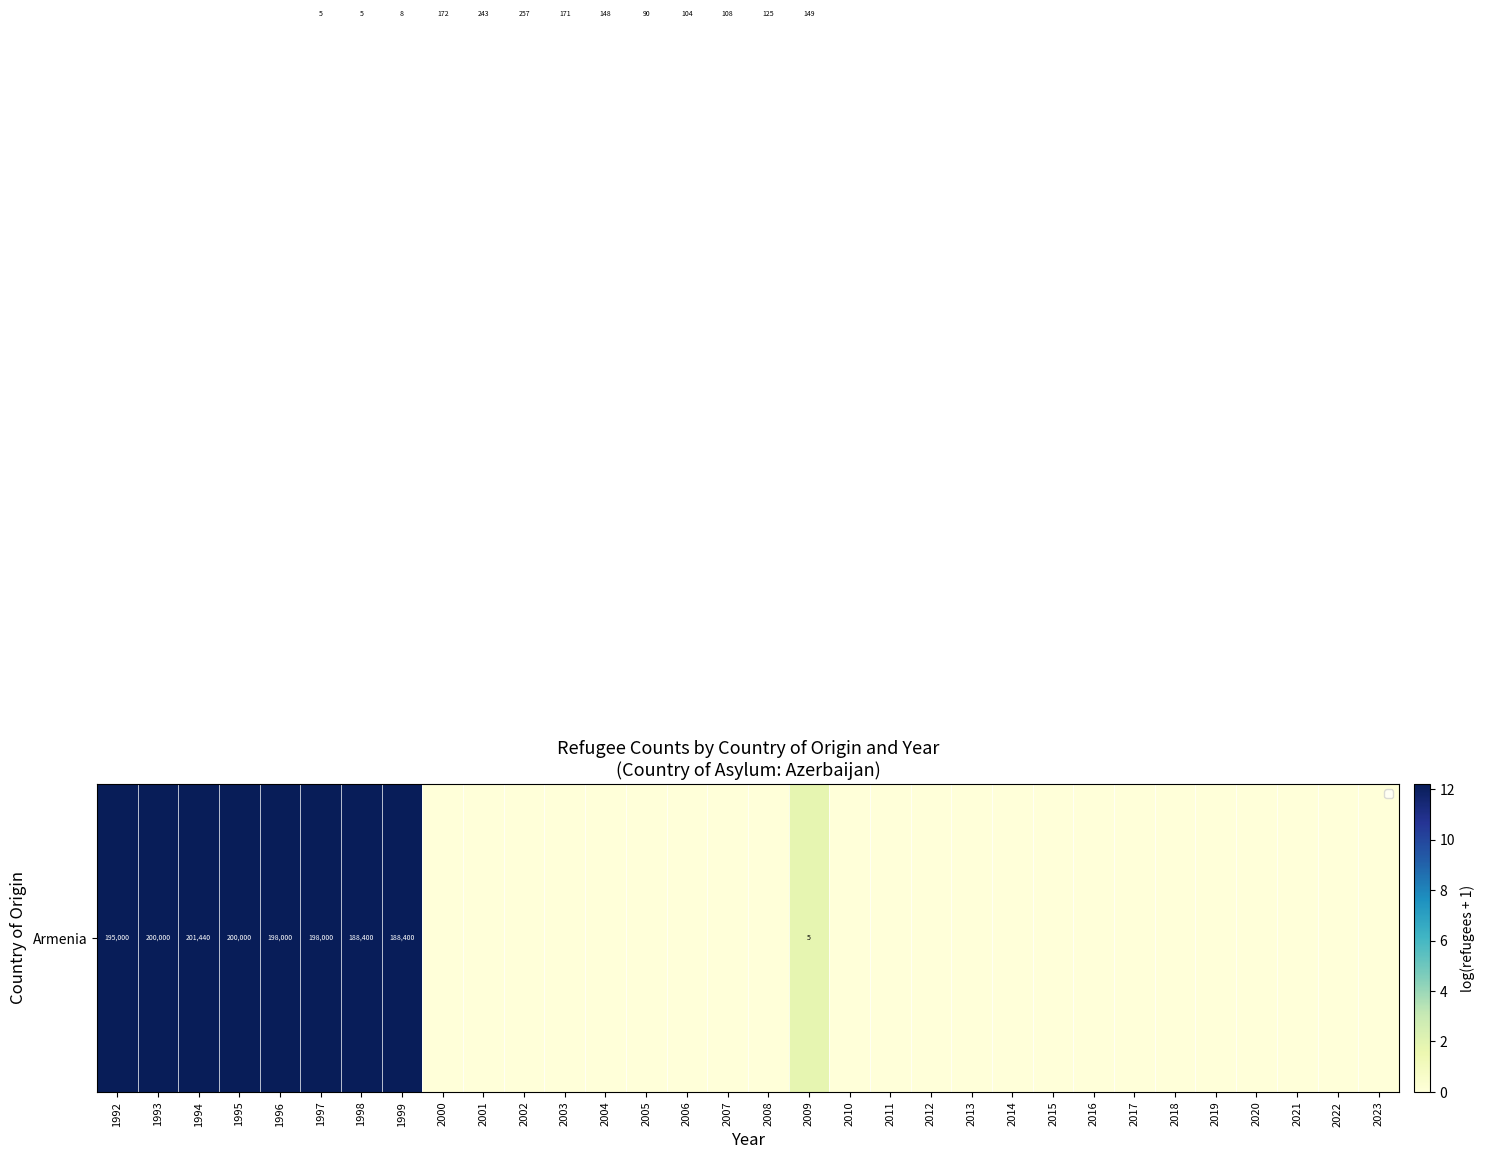

At which category does the chart reach its minimum across all series?

2000